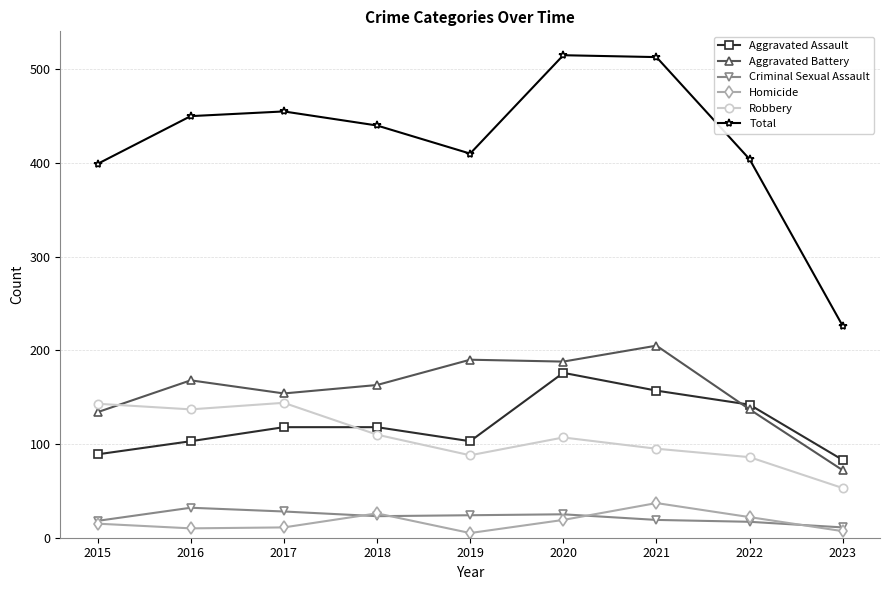

Where is the first local minimum for Total?

2019